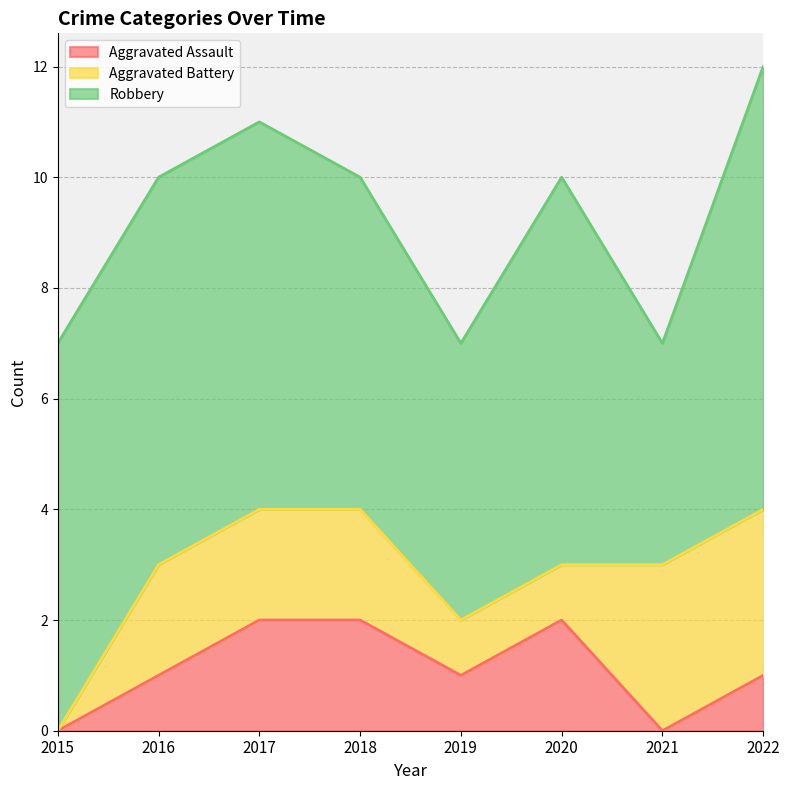

What is the difference between the second highest and second lowest values in the Aggravated Battery series?

2